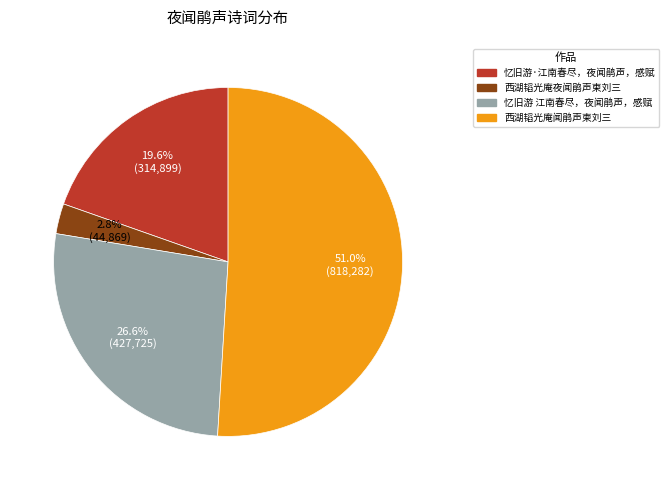

To the nearest percent, what is the combined percentage of 西湖韬光庵夜闻鹃声柬刘三 and 西湖韬光庵闻鹃声柬刘三?

54%